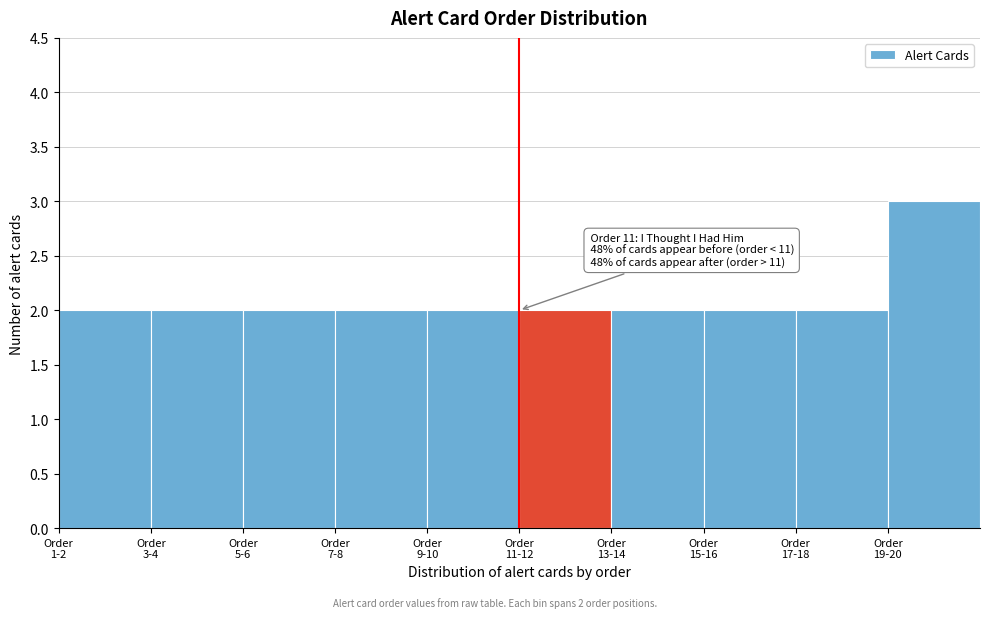

Reading right to left, what are all the values shown in this chart?

3	2	2	2	2	2	2	2	2	2